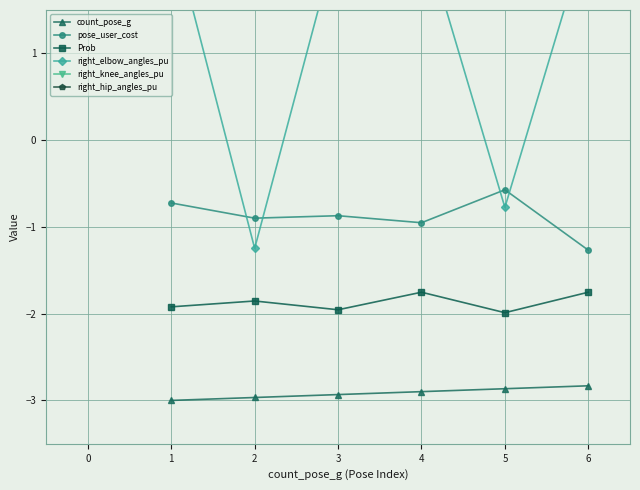

The right_elbow_angles_pu series shows 0.9 at 2. True or false?

False